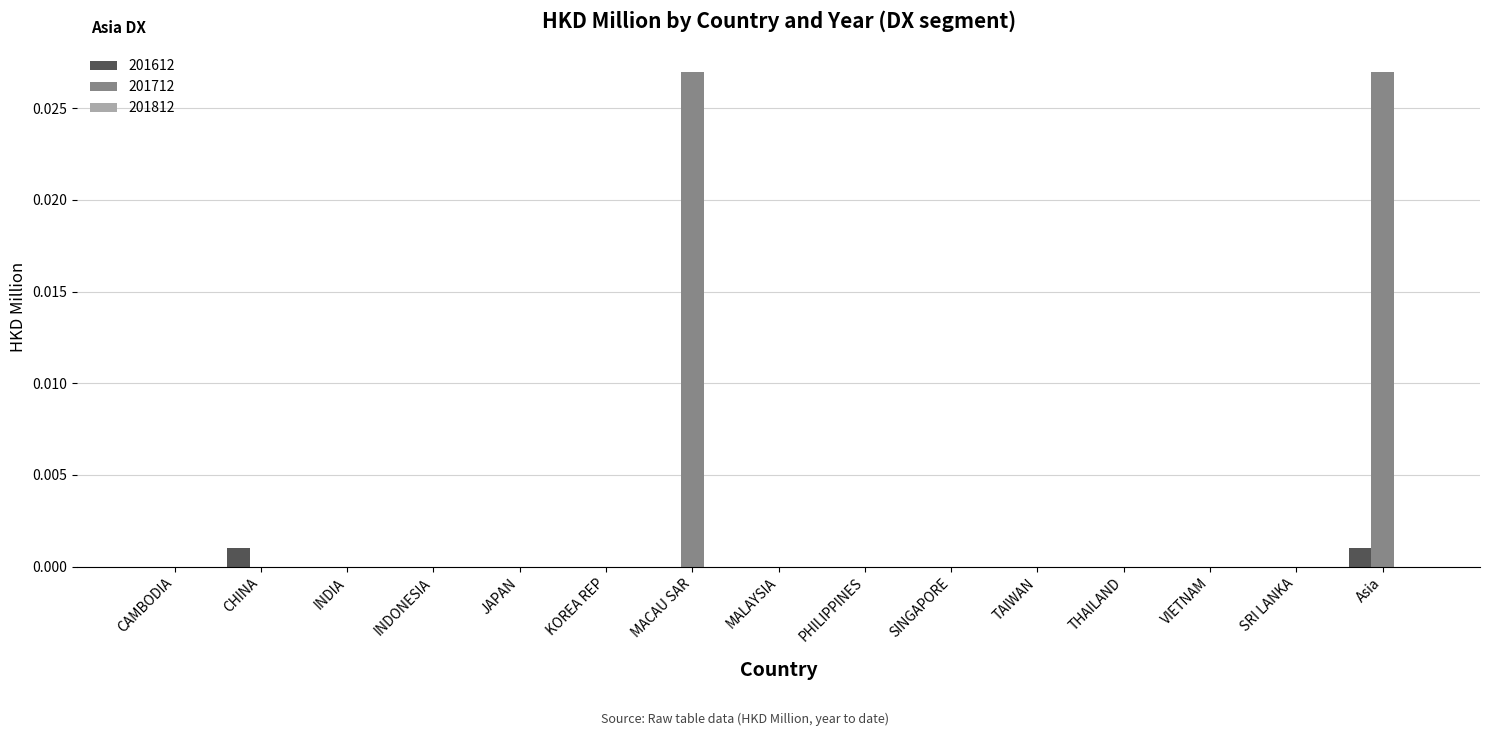

Which series has the largest total across all categories?

201712